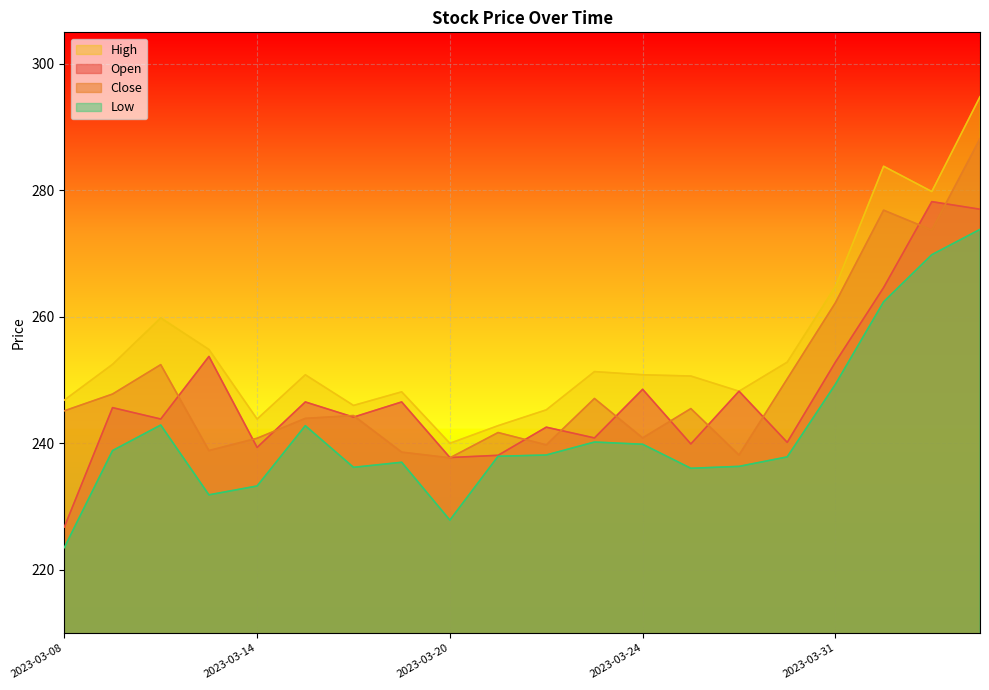

What is the minimum value for High?

240.0